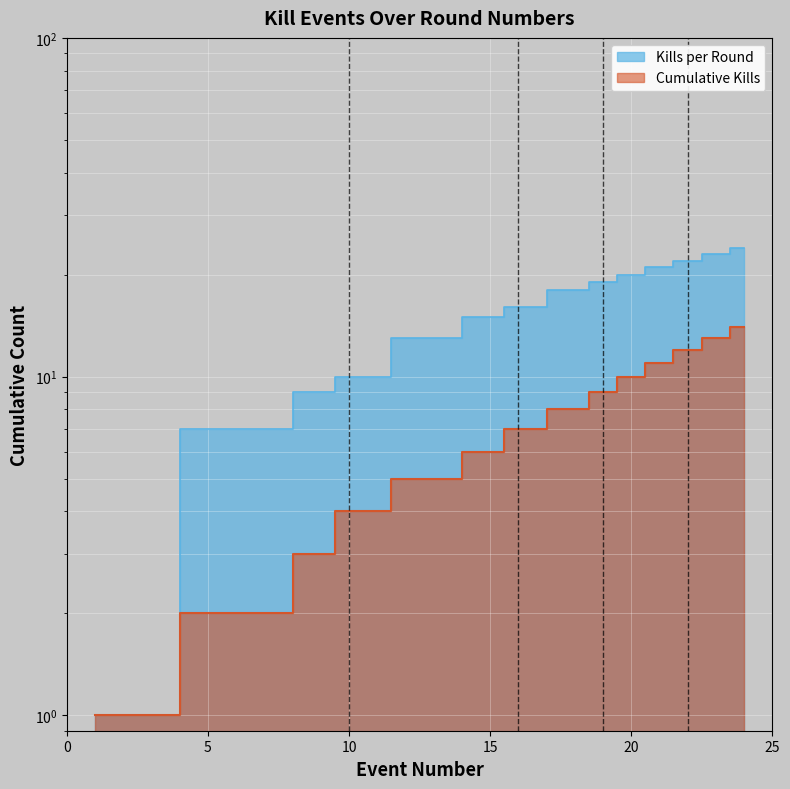

Which series has the largest total across all categories?

Kills per Round